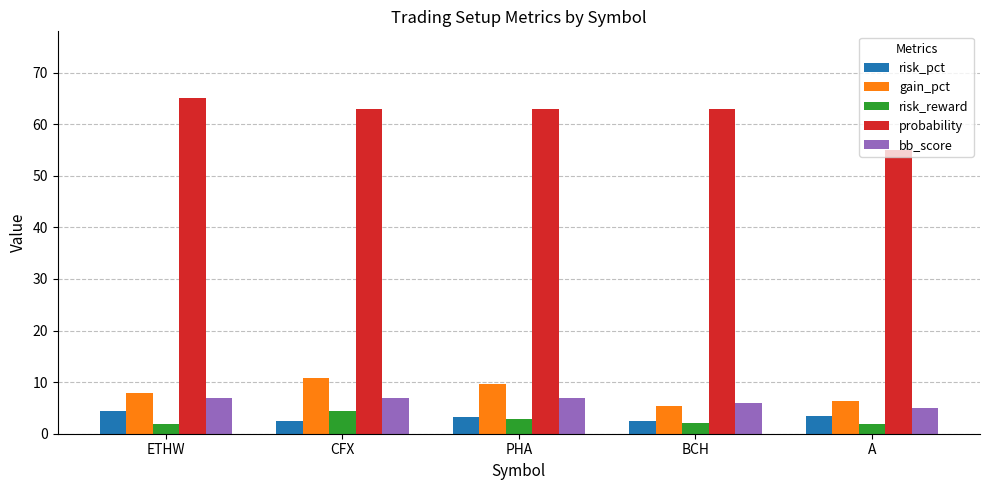

What are all the series names shown in the legend?

risk_pct, gain_pct, risk_reward, probability, bb_score